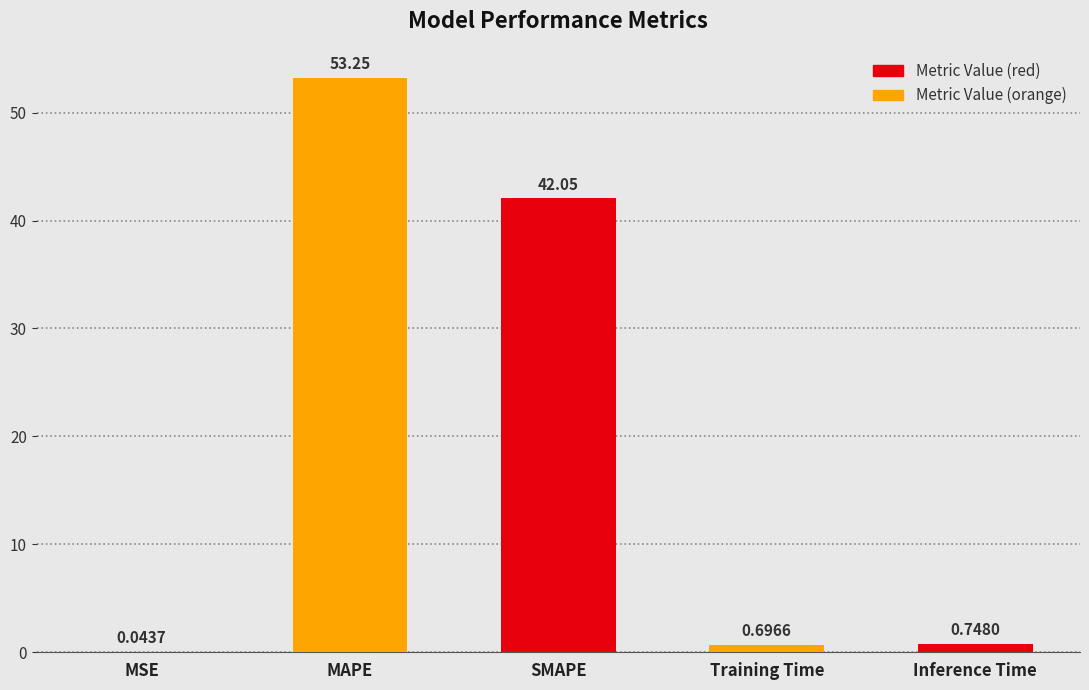

True or false: the data shows 53.2 at MAPE.

True